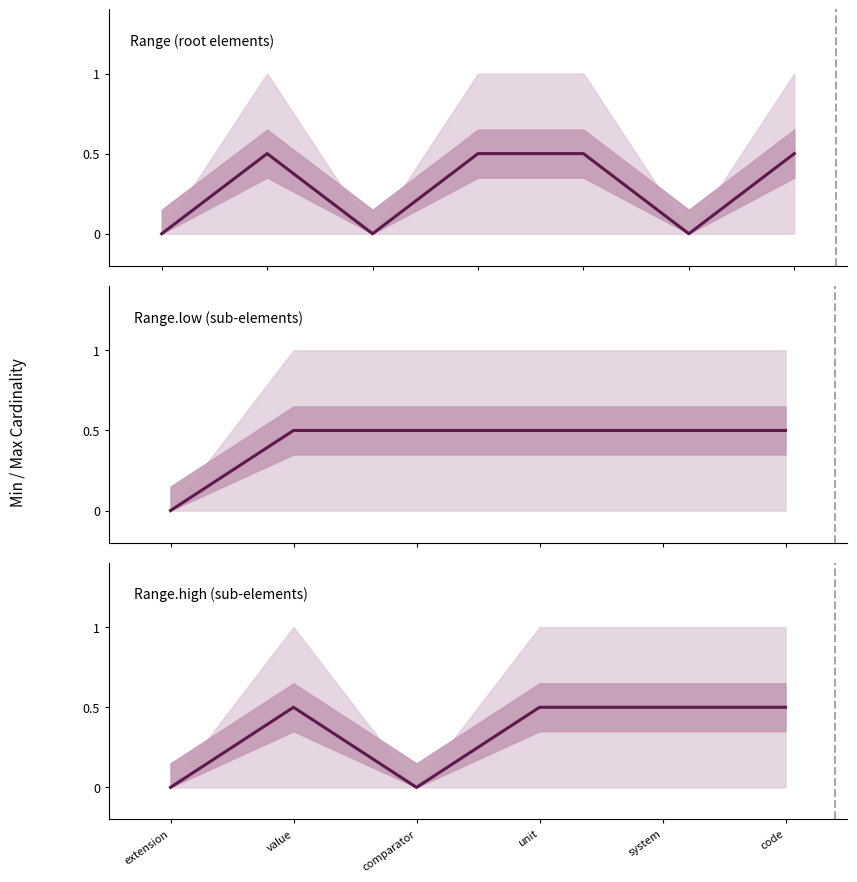

What is the difference between the maximum and minimum values in the Max series?

1